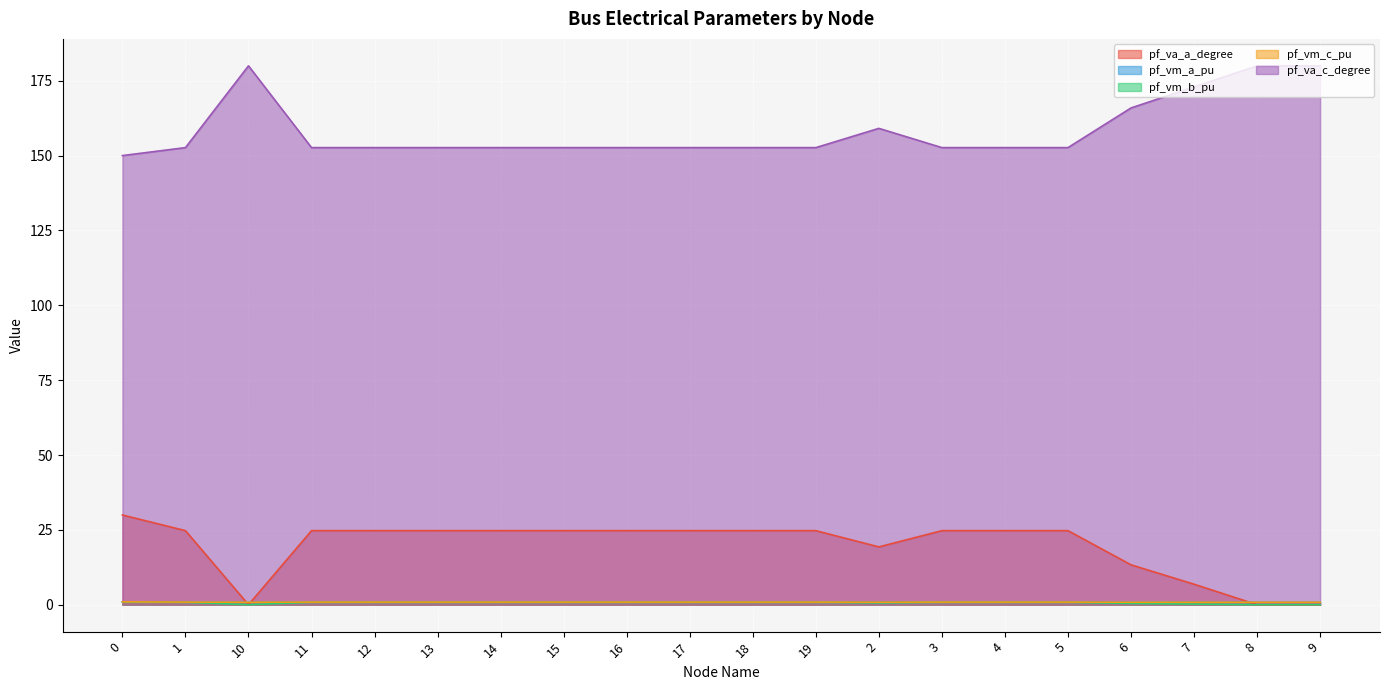

How many lines are shown in the chart?

5